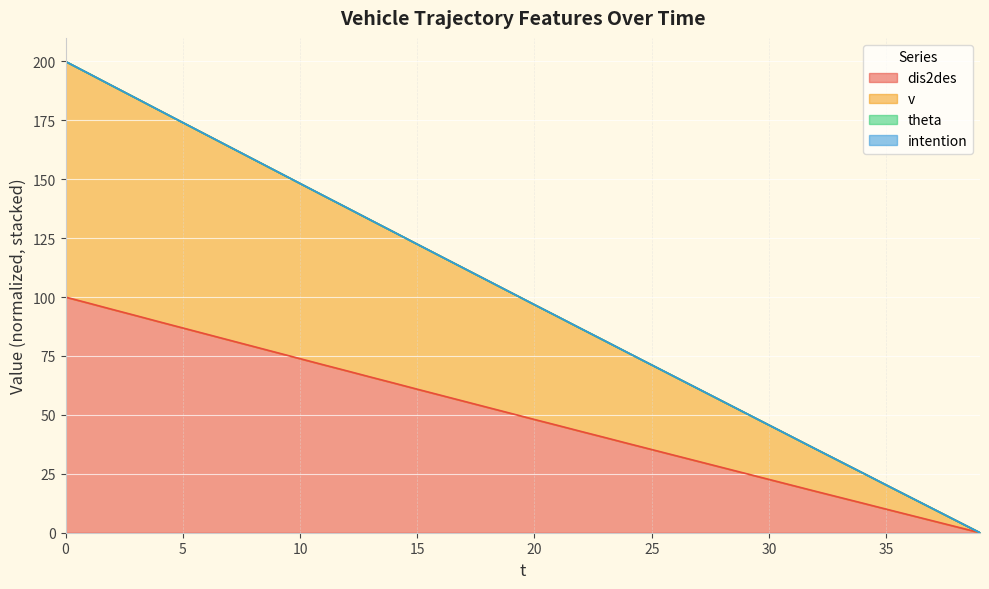

Where is dis2des nearest to the value 50?

19